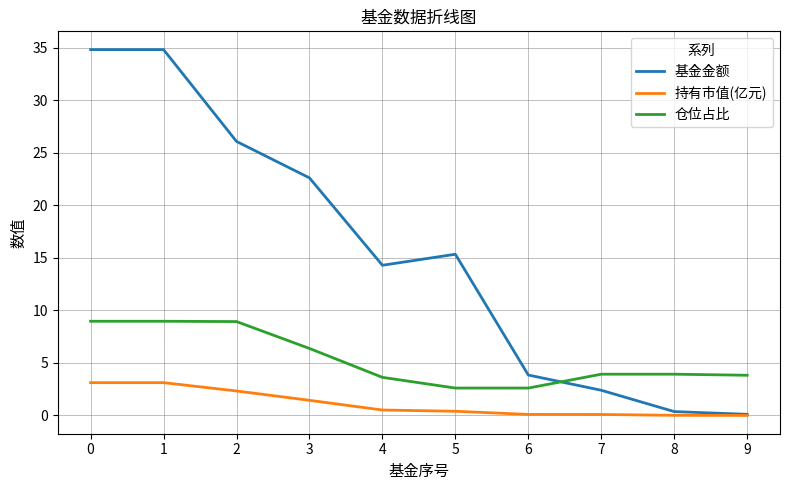

What is the difference between the maximum and minimum values in the 持有市值(亿元) series?

3.1